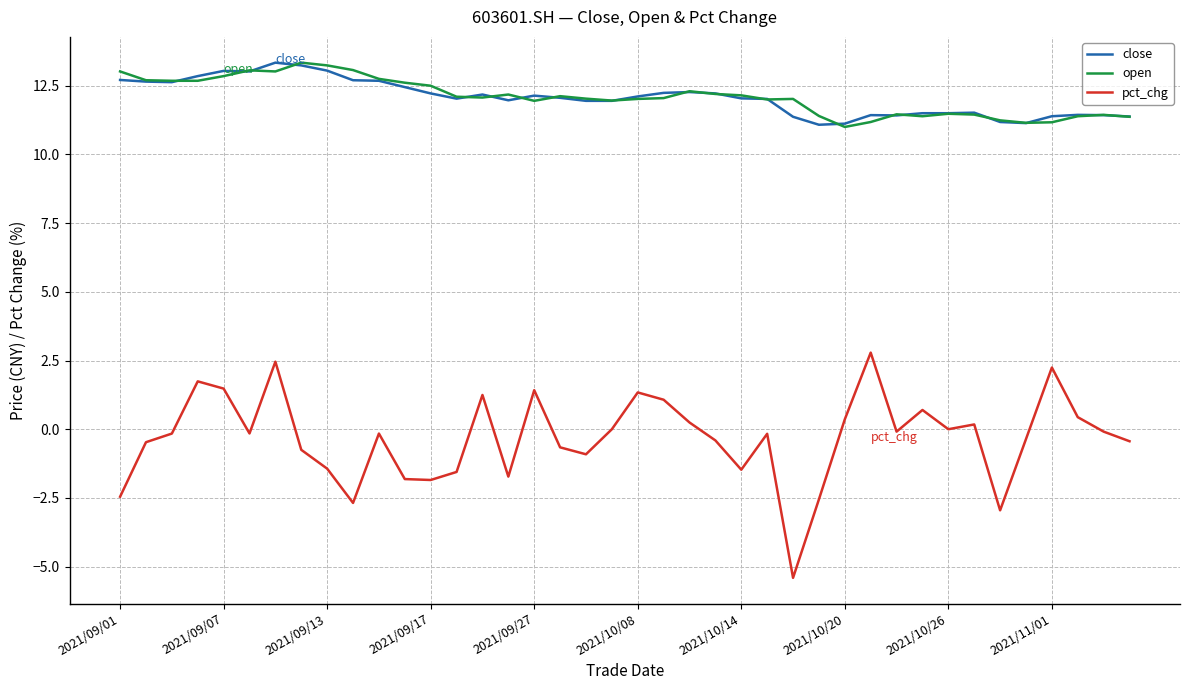

Which series has the widest spread of values?

pct_chg